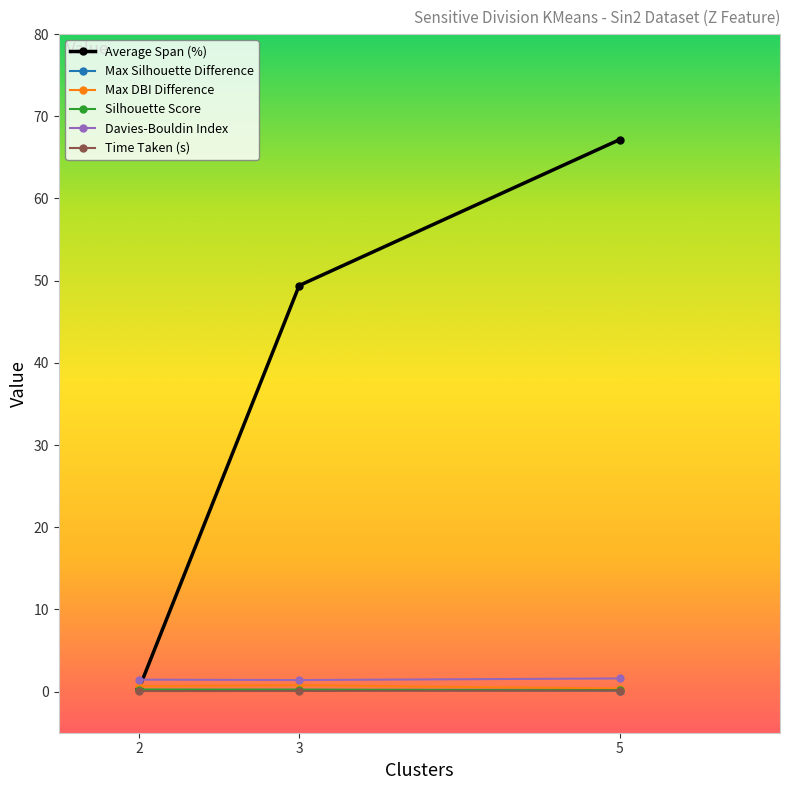

True or false: Silhouette Score has a value of 0.2 at 3.

True